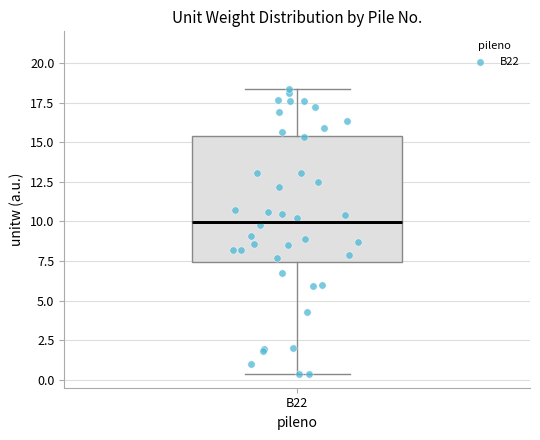

Where does the median line of the box for B22 sit on the y-axis? The values are not printed on the chart, so give them approximately, as read against the axis.

10.0